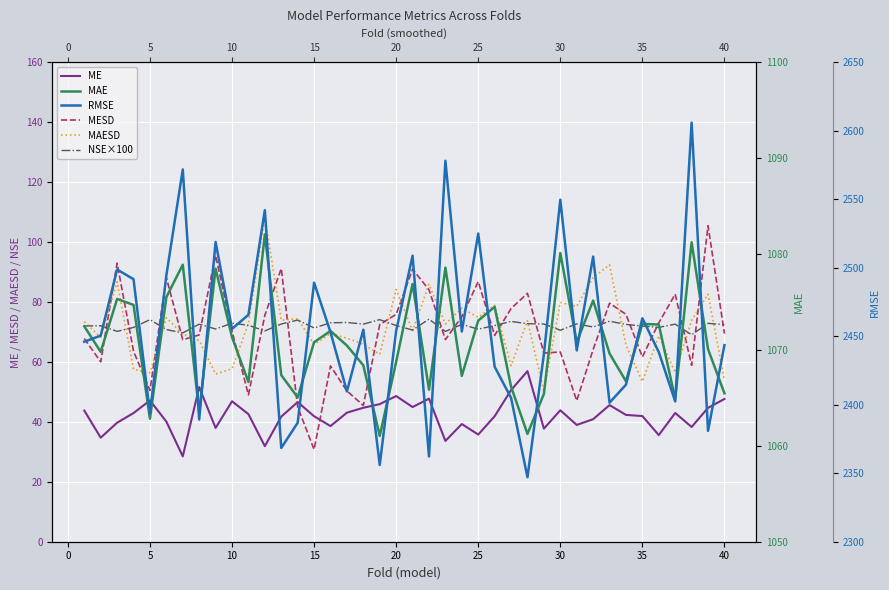

Reading right to left, what are all the values shown in this chart?

ME: 47.7	44.7	38.3	43.0	35.6	42.0	42.3	45.6	40.9	39.0	43.9	37.8	56.9	50.6	41.9	35.8	39.3	33.6	47.8	45.0	48.6	45.9	44.7	43.1	38.6	41.9	46.6	41.8	31.9	42.6	46.9	38.0	51.6	28.5	40.1	47.2	43.0	39.7	34.7	43.8
MESD: 69.5	105.5	58.9	82.6	73.1	61.7	75.9	79.6	64.2	47.1	63.3	63.0	82.9	77.8	68.9	86.8	75.1	67.5	84.1	91.0	75.9	72.5	45.5	50.3	58.7	30.8	45.0	91.2	75.6	49.0	70.3	95.5	69.0	67.4	88.2	50.5	63.6	93.0	60.0	67.8
MAESD: 53.9	82.6	73.9	56.5	68.7	53.5	65.7	92.4	88.2	78.6	79.9	50.2	73.8	58.8	78.9	74.9	78.0	72.7	85.9	70.4	84.2	62.5	65.9	68.0	69.5	65.8	74.5	73.9	108.3	72.9	57.7	56.0	67.2	69.3	74.8	56.4	57.5	86.8	68.2	73.5
NSE×100: 72.5	72.9	69.1	72.6	71.6	72.0	72.5	73.6	71.7	72.7	70.6	72.7	72.8	73.6	72.2	70.9	72.5	70.2	74.3	70.7	72.2	74.1	72.6	73.2	73.1	71.4	74.0	72.7	70.4	72.2	73.0	71.0	72.6	69.7	70.8	74.1	71.5	70.2	72.1	72.0
MAE: 1065.5	1070.1	1081.2	1064.9	1072.7	1072.7	1066.7	1069.6	1075.2	1070.8	1080.1	1065.4	1061.2	1066.2	1074.5	1073.1	1067.3	1078.6	1065.9	1076.9	1068.8	1061.0	1068.4	1070.5	1072.0	1070.8	1065.1	1067.4	1082.1	1066.7	1071.3	1078.5	1063.5	1078.9	1075.5	1062.8	1074.7	1075.3	1069.8	1072.5
RMSE: 2443.5	2381.0	2606.0	2402.5	2438.4	2463.2	2414.7	2401.5	2508.2	2439.7	2549.8	2437.0	2347.1	2405.0	2427.8	2525.1	2453.5	2578.2	2362.2	2508.9	2454.0	2356.1	2454.8	2409.8	2453.0	2489.2	2386.9	2368.5	2542.1	2465.7	2455.4	2518.9	2389.2	2571.9	2494.6	2393.9	2491.7	2498.8	2450.5	2446.1